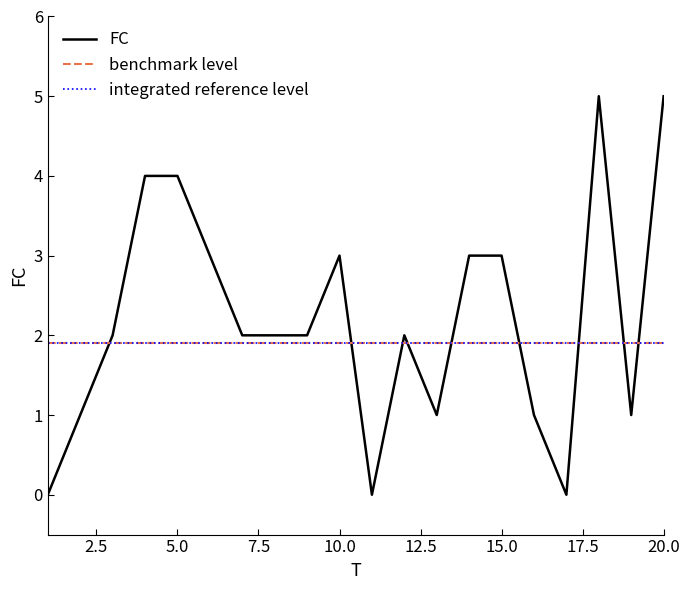

What is the maximum value for FC?

5